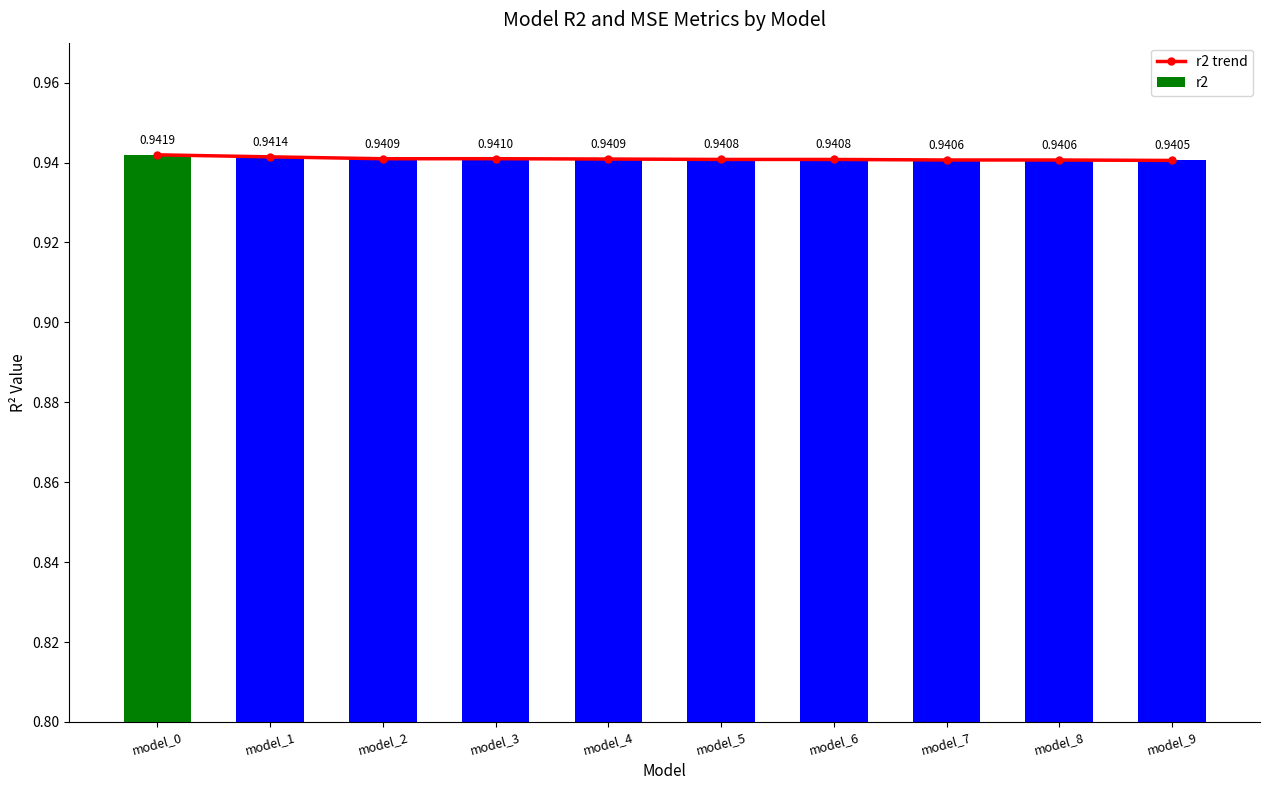

The r2 trend series shows 1.2 at model_4. True or false?

False